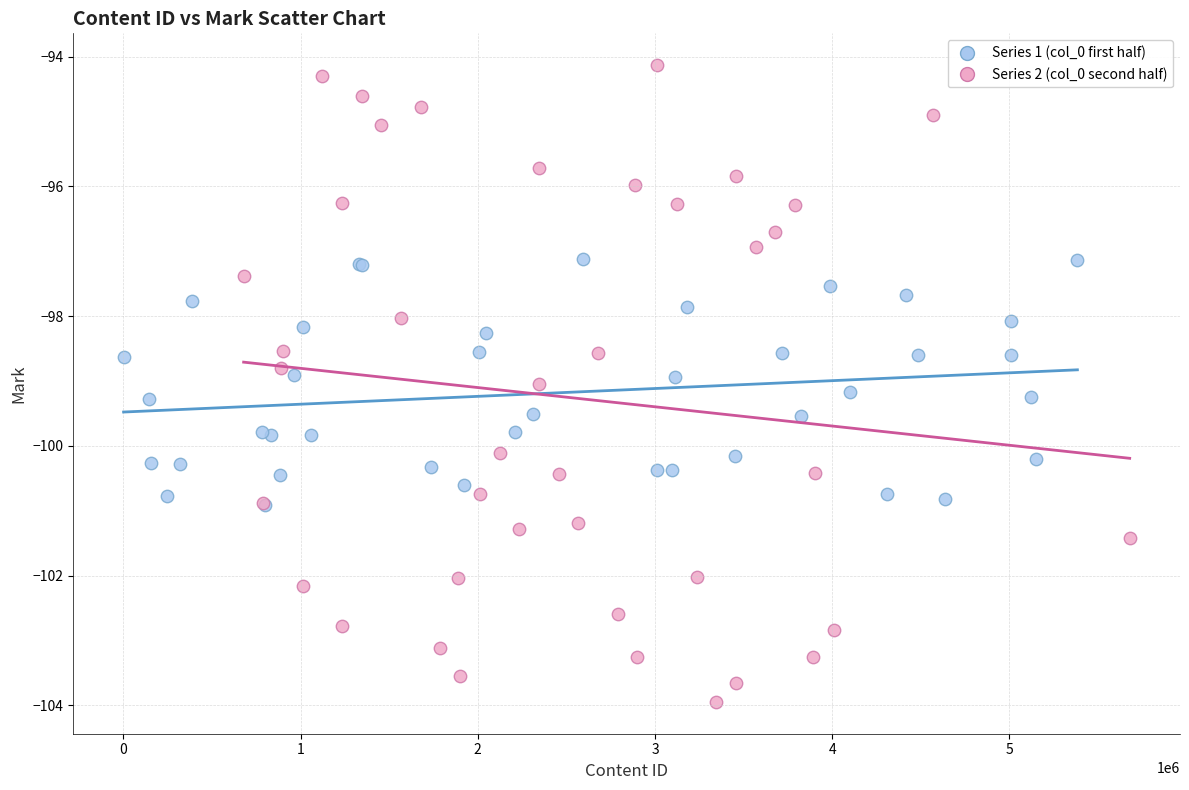

Which series has the largest Y range (max minus min)?

Series 2 (col_0 second half)